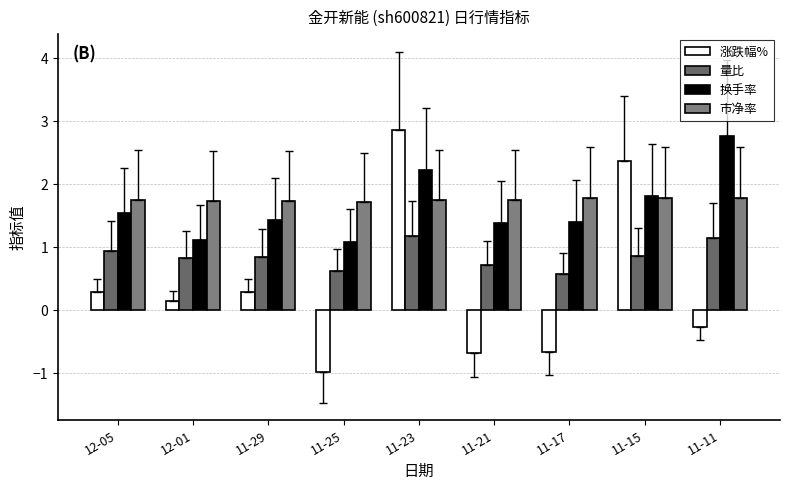

What is the total value across all series at 11-25?

2.4